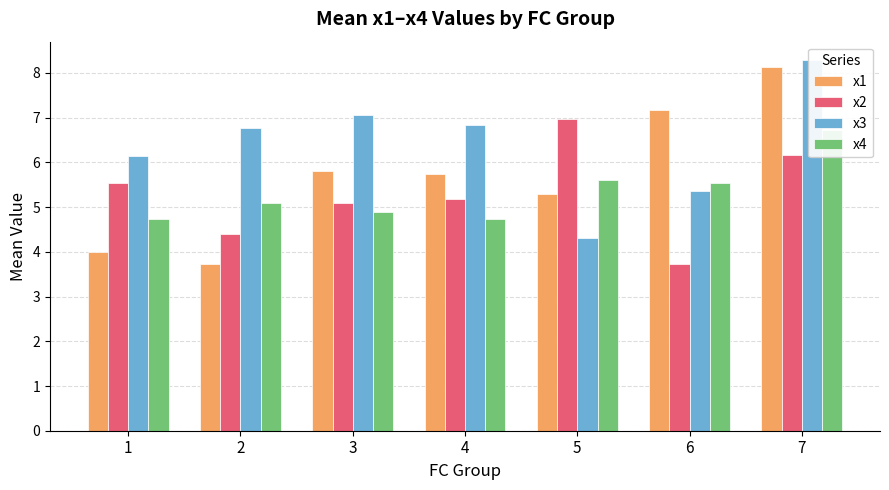

What is the maximum value for x4?

6.7